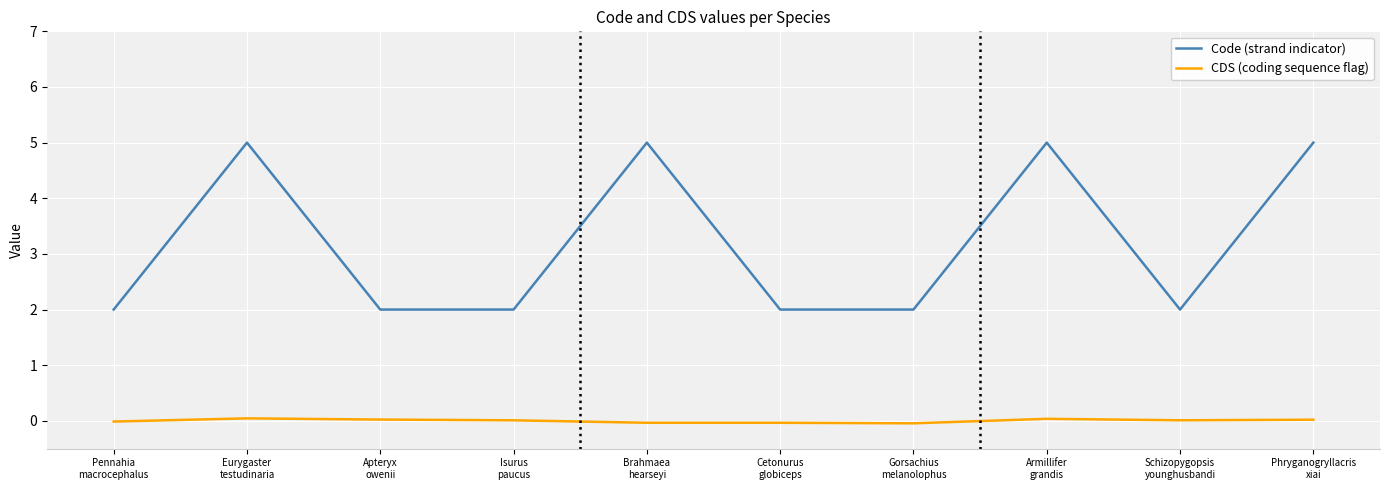

What position from the left is Isurus
paucus?

4